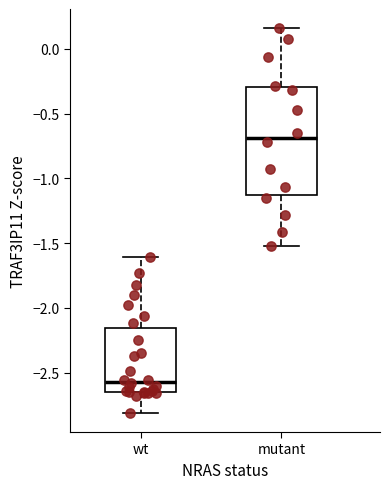

Where is the upper edge of the box for mutant on the y-axis? The values are not printed on the chart, so give them approximately, as read against the axis.

-0.30